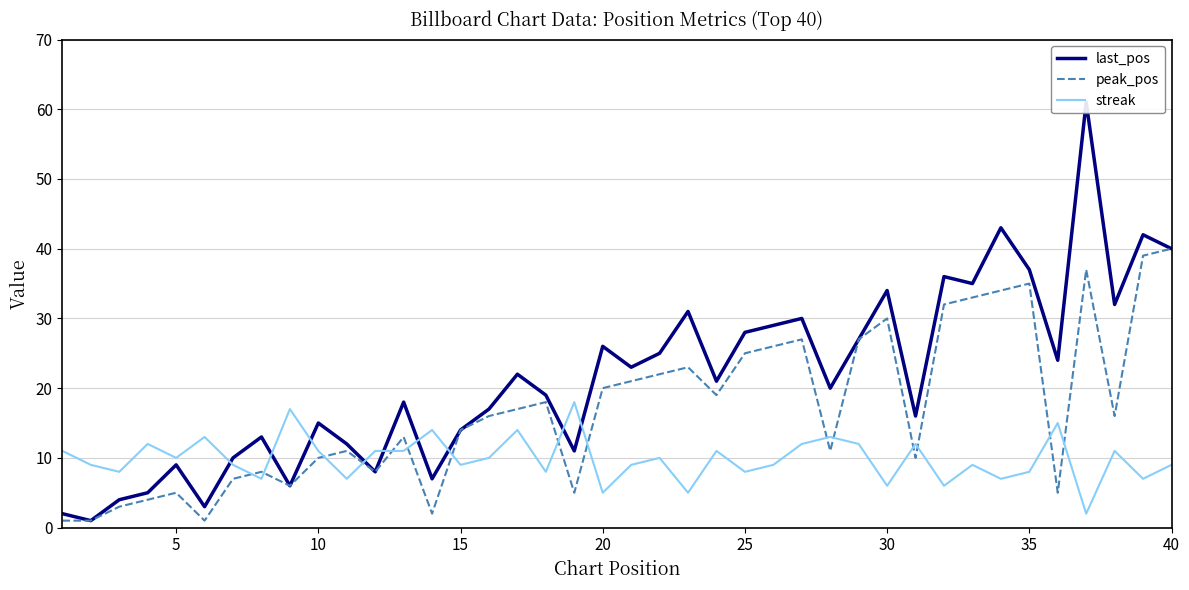

What is the value of the streak point at the 12th from the left?

11